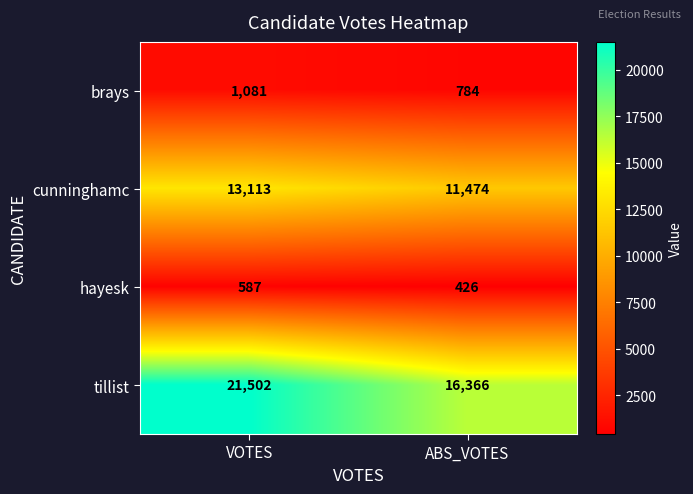

What is the spread (max minus min) of values at ABS_VOTES?

15940